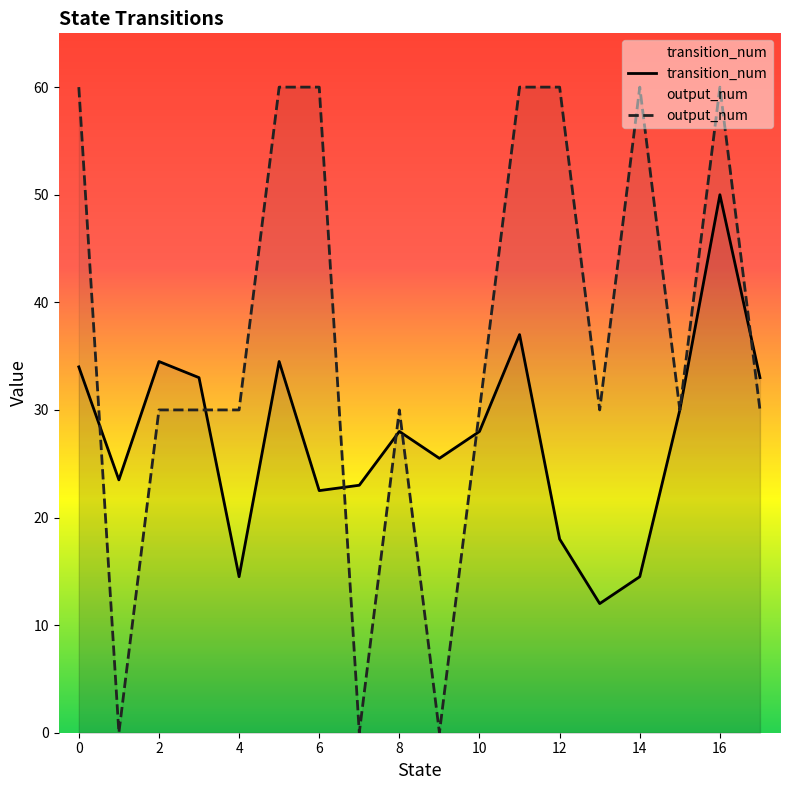

How many data points in output_num are less than 30?

3